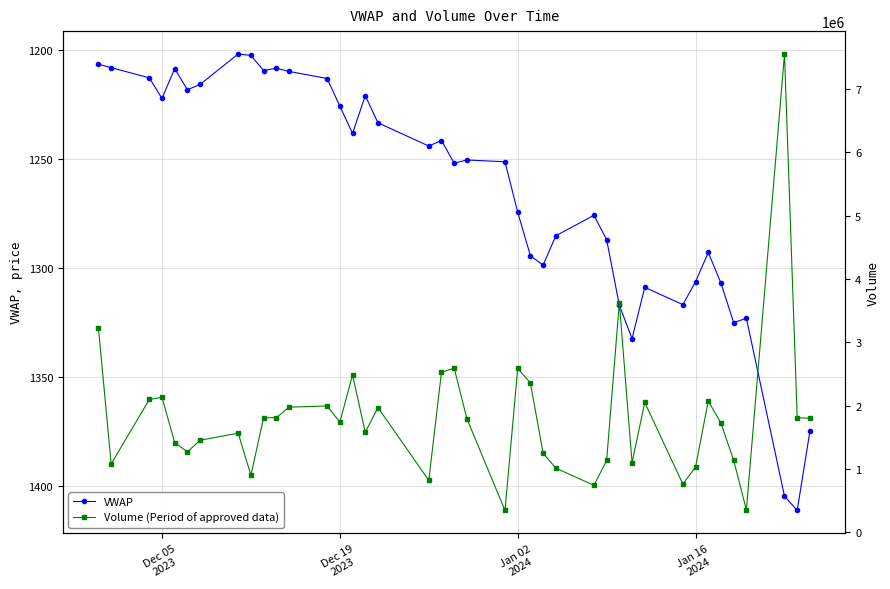

True or false: VWAP has more than 1 points higher than both neighbors.

True